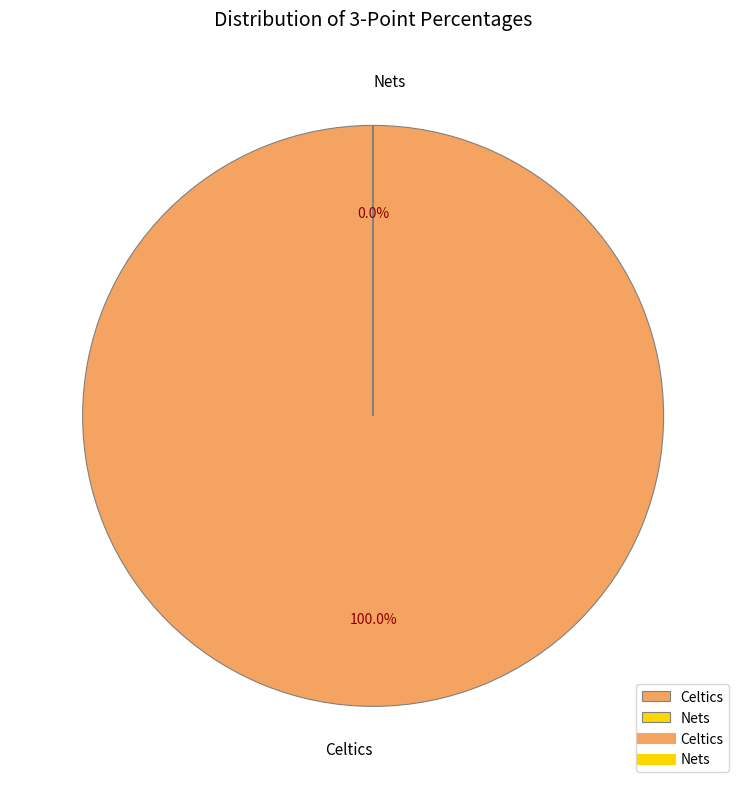

Rank the categories by value from highest to lowest.

Celtics, Nets